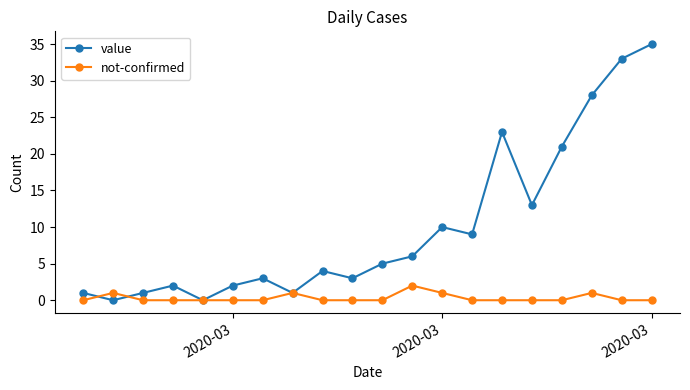

Does the chart have visible grid lines?

No